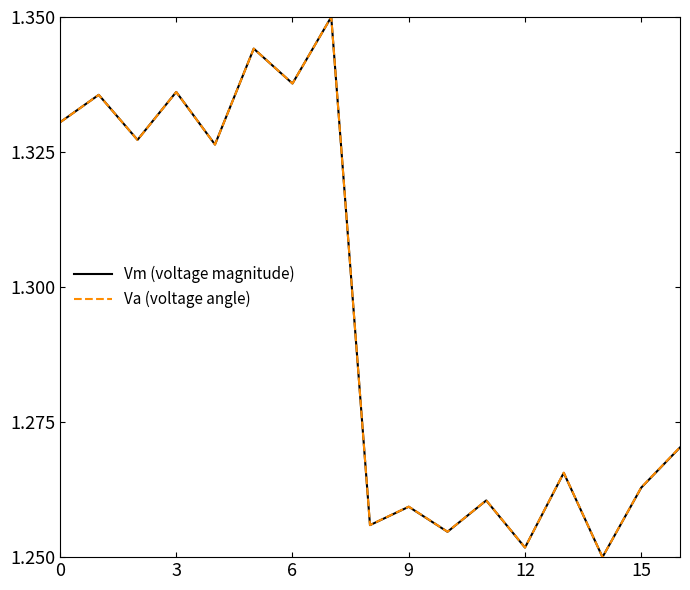

Is this an area chart (filled region under the line)?

No